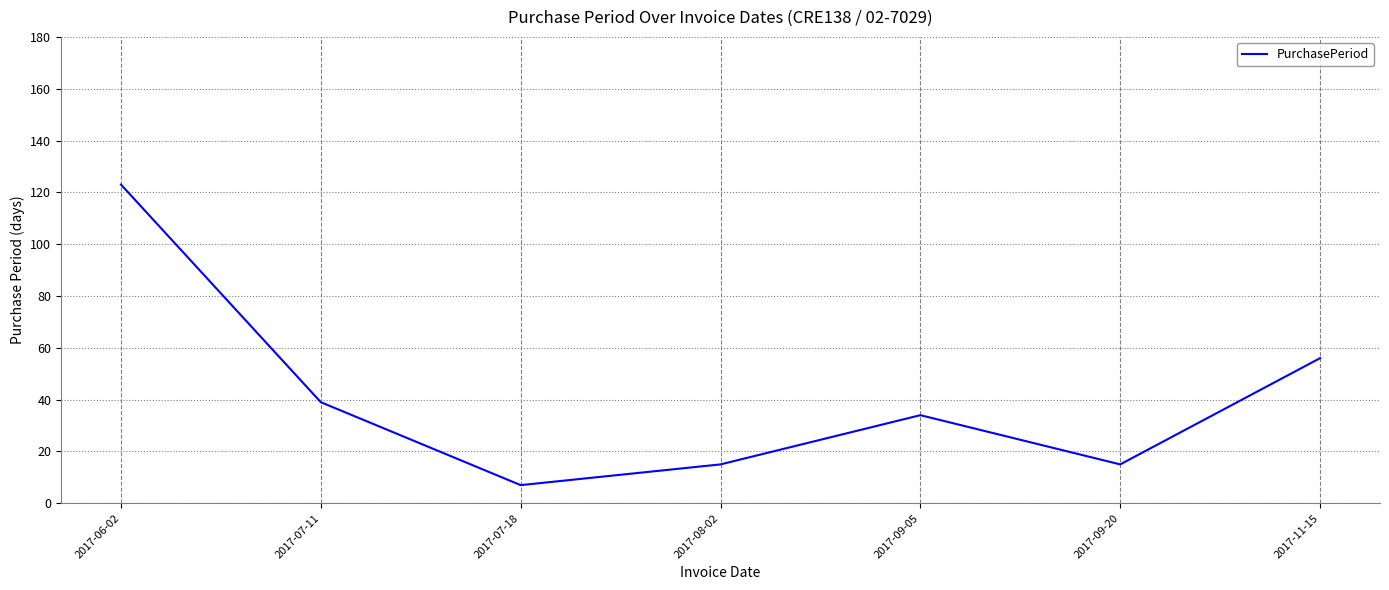

True or false: the data has more than 2 interior local peaks.

False